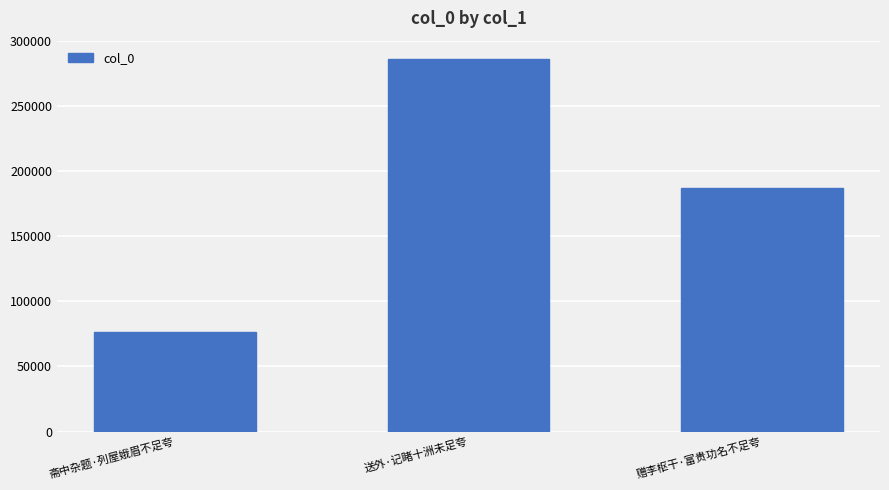

What is the maximum value shown in the chart?

286051